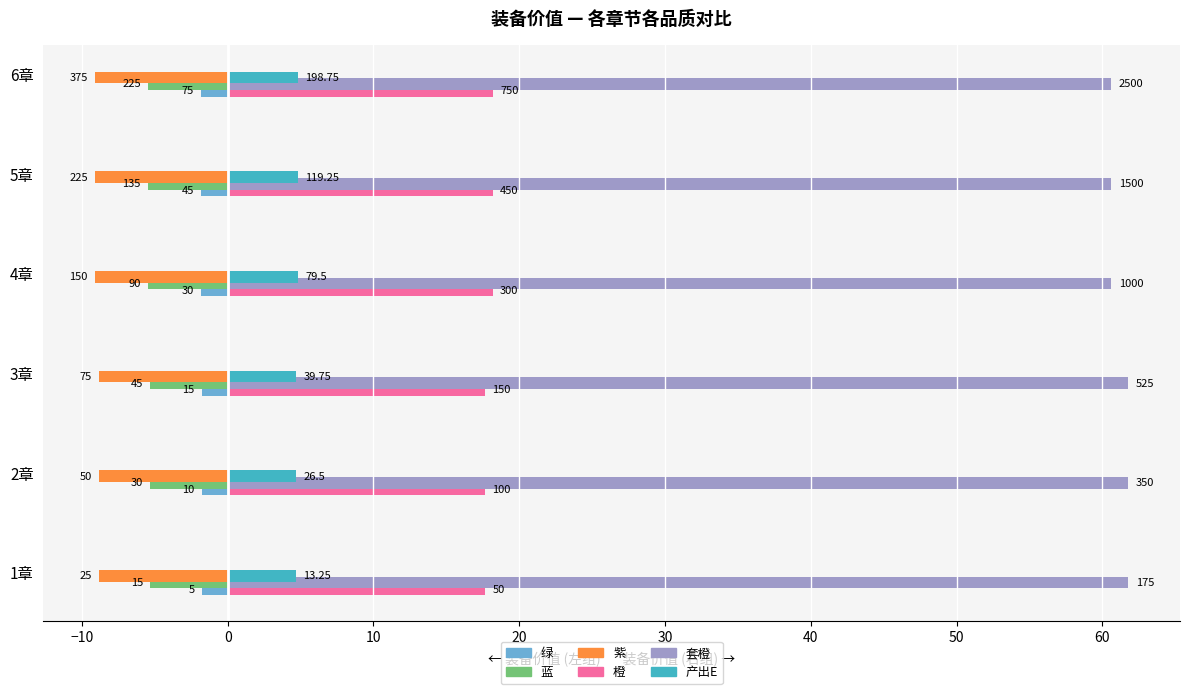

What are all the series names shown in the legend?

绿, 蓝, 紫, 橙, 套橙, 产出E